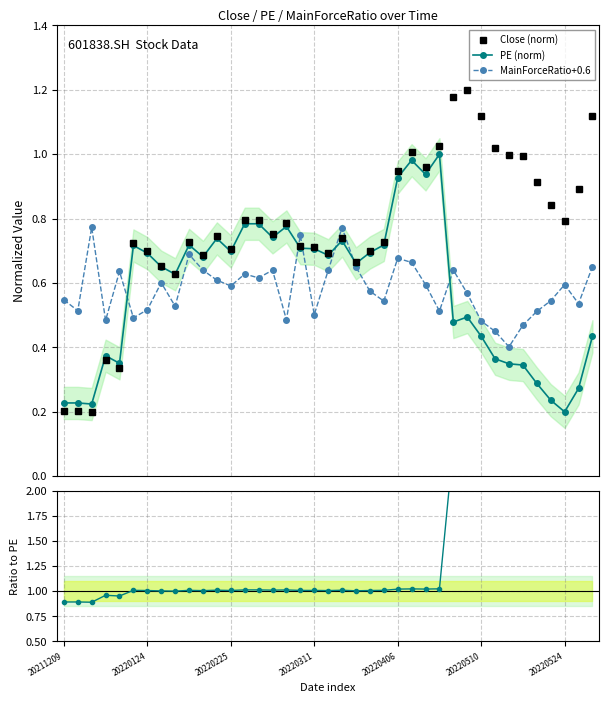

How many interior local peaks does the Close/PE ratio series have?

9